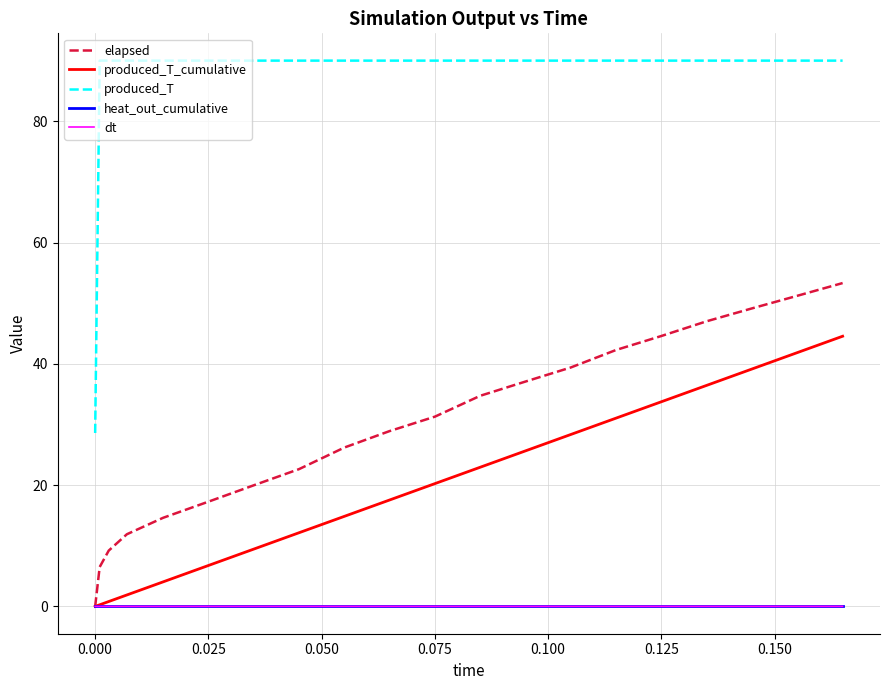

True or false: produced_T and heat_out_cumulative cross at least once.

False